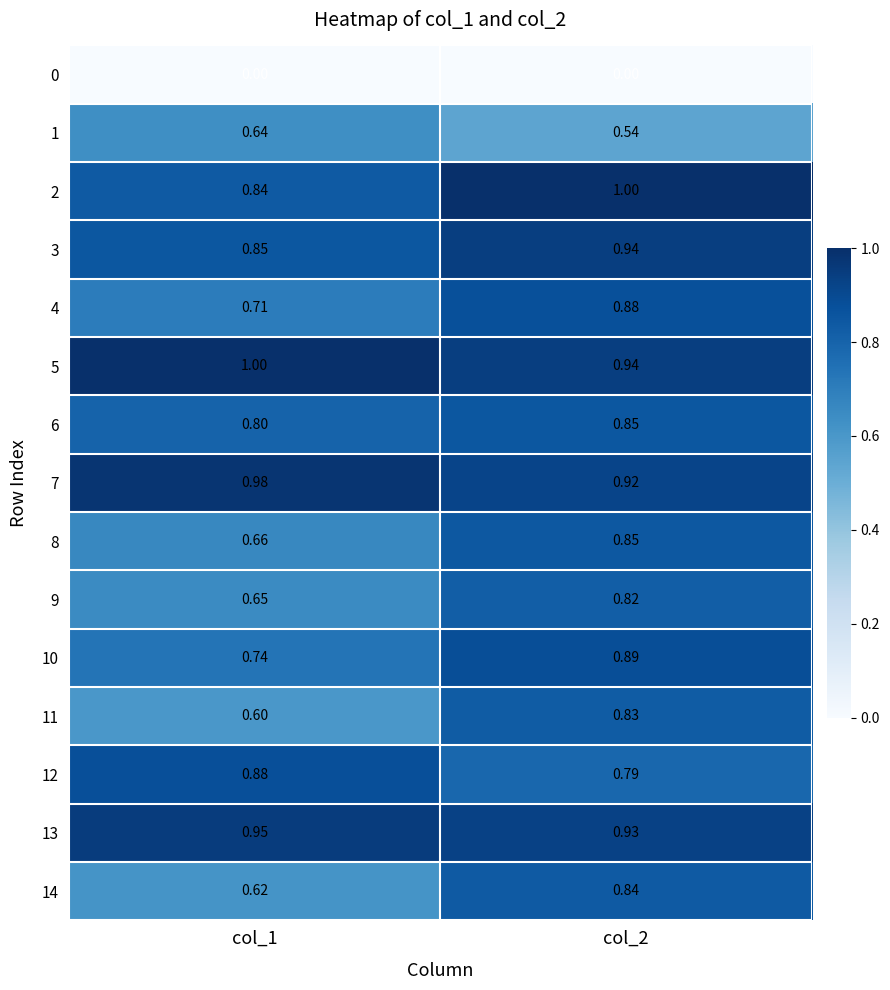

Is the value of 3 at col_1 greater than the value of 13 at col_1?

No